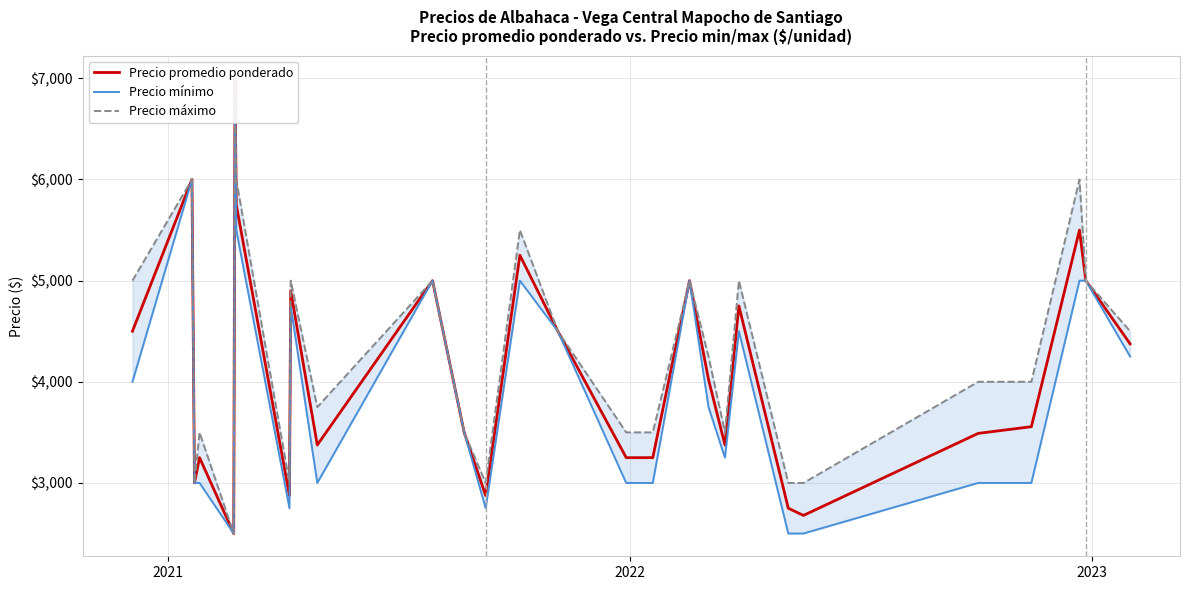

True or false: Precio promedio ponderado and Precio máximo cross at least once.

False